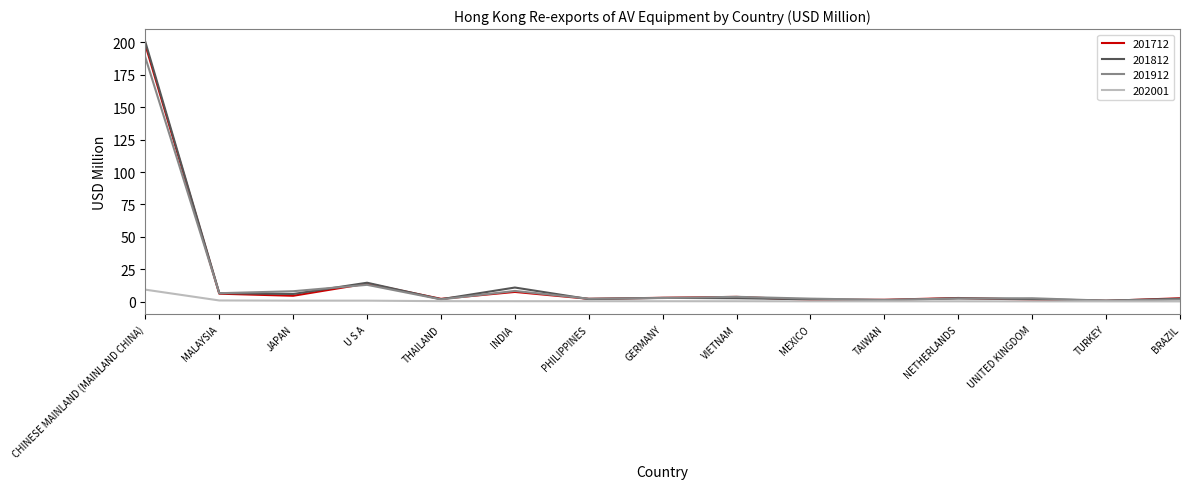

What is the spread (max minus min) of values at CHINESE MAINLAND (MAINLAND CHINA)?

191.2